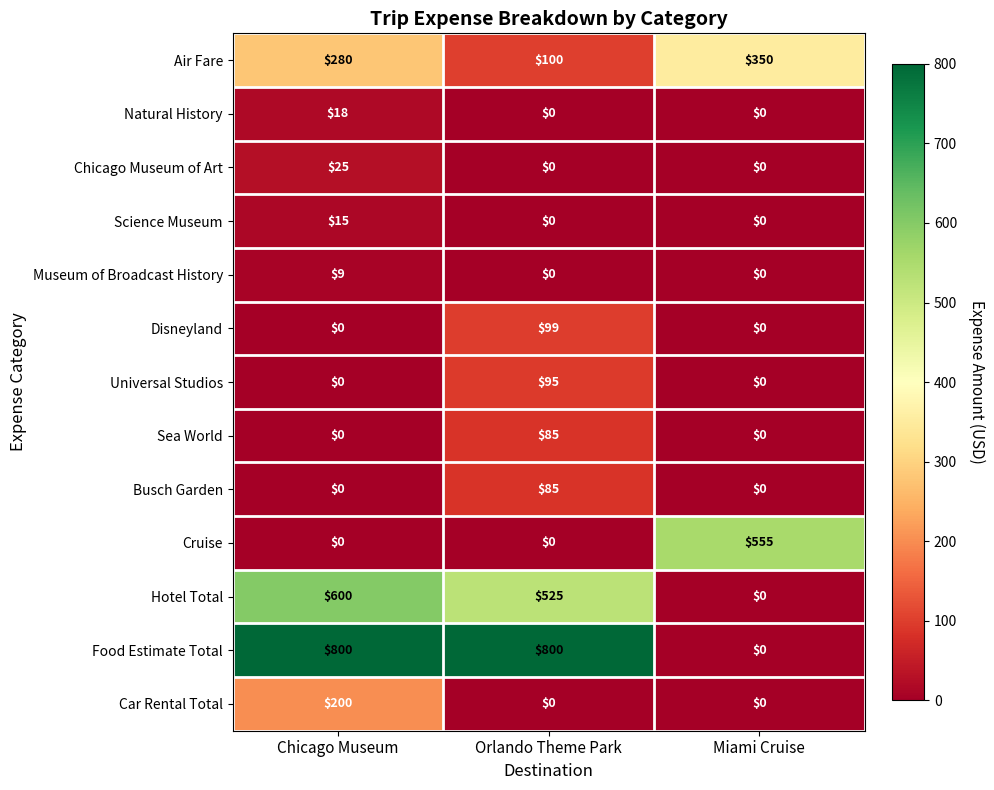

Count the number of categories in the chart.

3